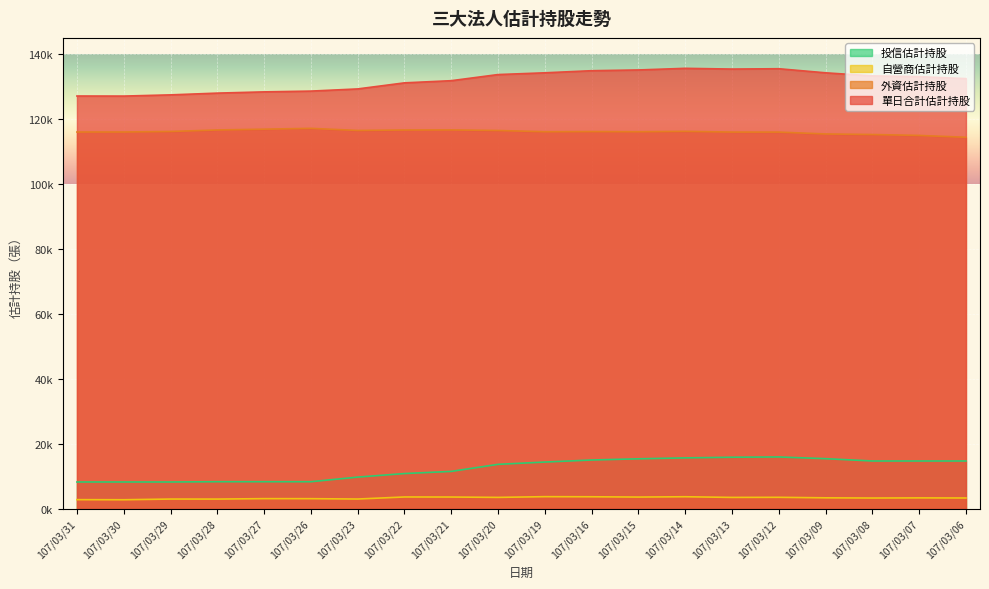

Reading left to right, extract all data points from this chart.

單日合計估計持股: 127106	127085	127455	127996	128378	128617	129286	131154	131823	133711	134247	134898	135127	135628	135403	135507	134246	133302	133066	132459
外資估計持股: 116017	116026	116182	116647	116893	117144	116501	116642	116668	116490	116102	116154	116103	116222	116002	115993	115419	115247	114968	114395
自營商估計持股: 2825	2795	3009	3001	3137	3125	3018	3649	3632	3522	3743	3713	3623	3720	3515	3545	3386	3326	3369	3335
投信估計持股: 8264	8264	8264	8348	8348	8348	9767	10863	11523	13699	14402	15031	15401	15686	15886	15969	15441	14729	14729	14729